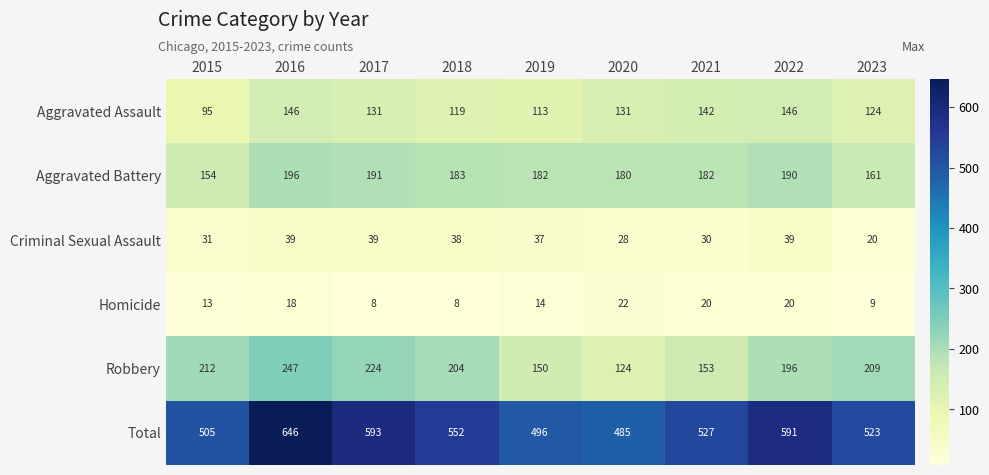

Where is Criminal Sexual Assault nearest to the value 29?

2020